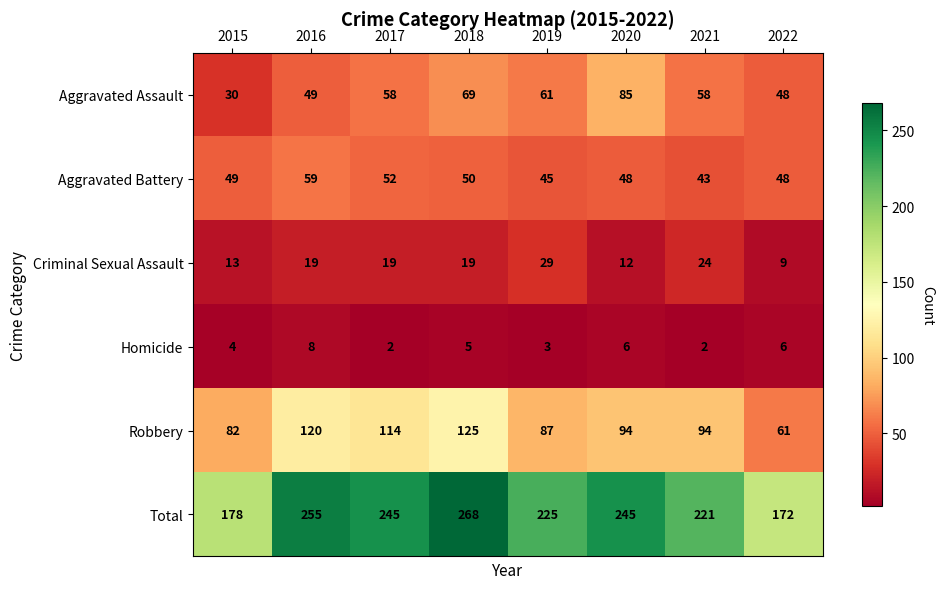

True or false: Aggravated Assault has a value of 17 at 2016.

False